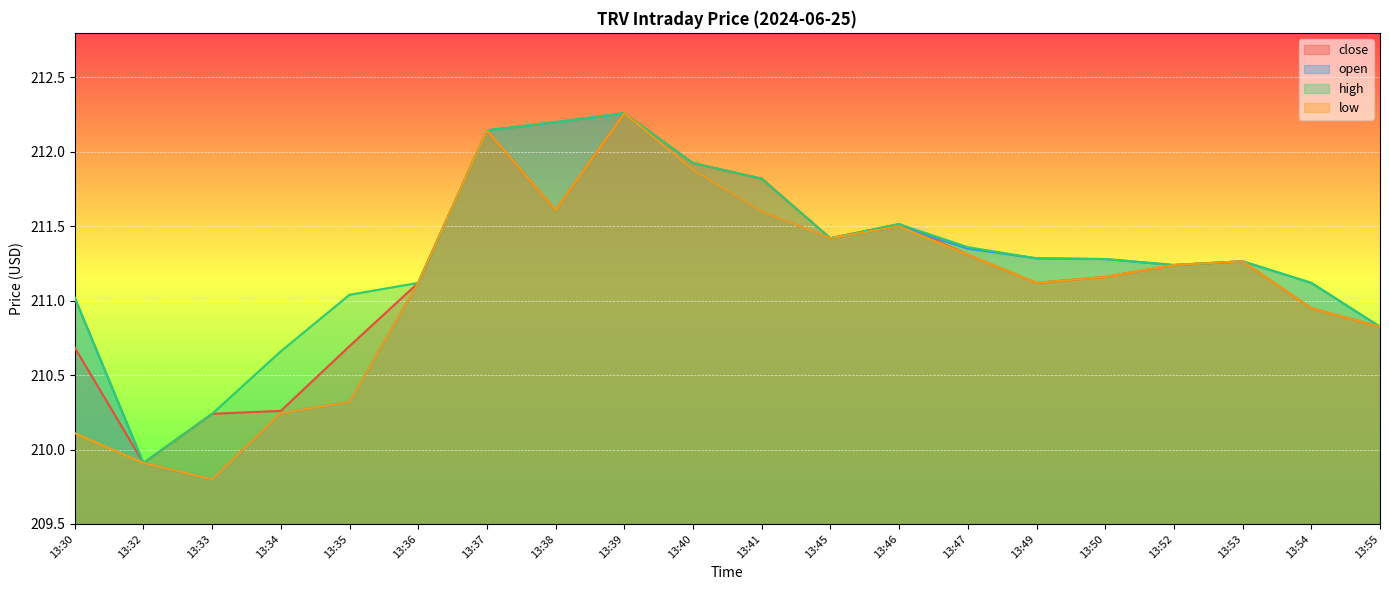

At which category does the chart reach its peak across all series?

13:39